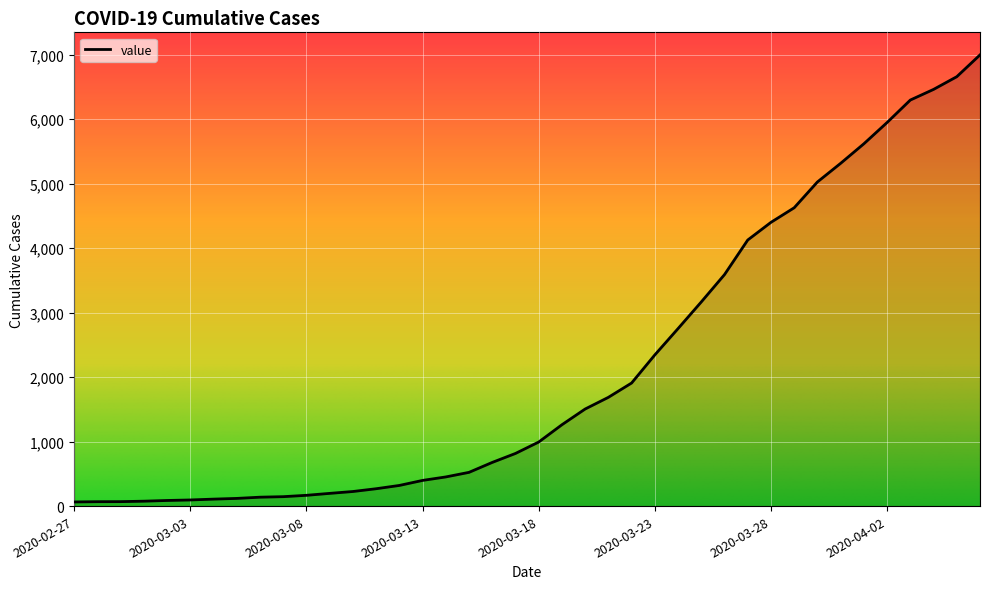

What is the difference between the second highest and minimum values?

6593